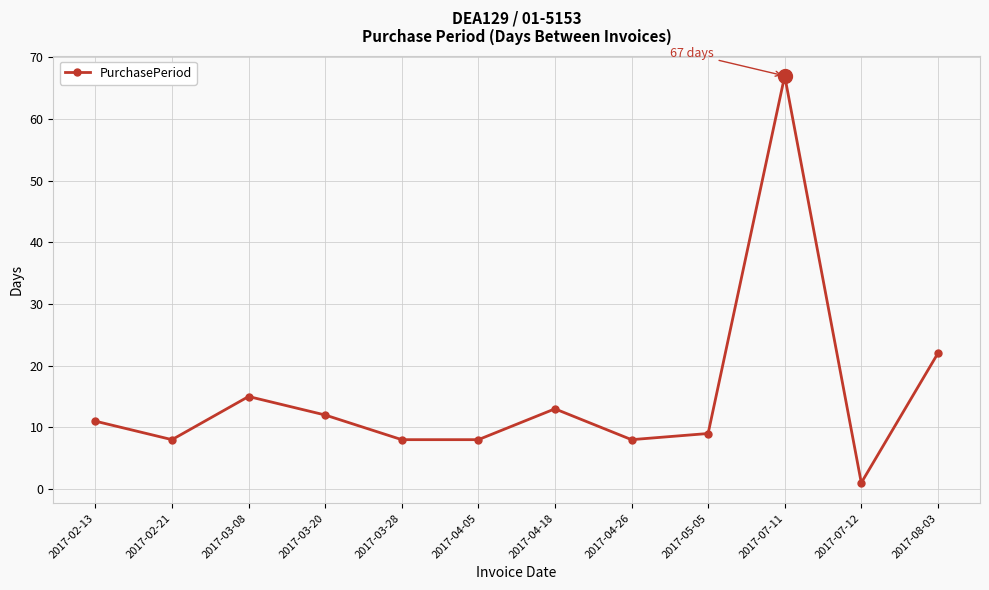

Approximately how many times larger is the value at 2017-02-21 compared to 2017-04-05?

1.0